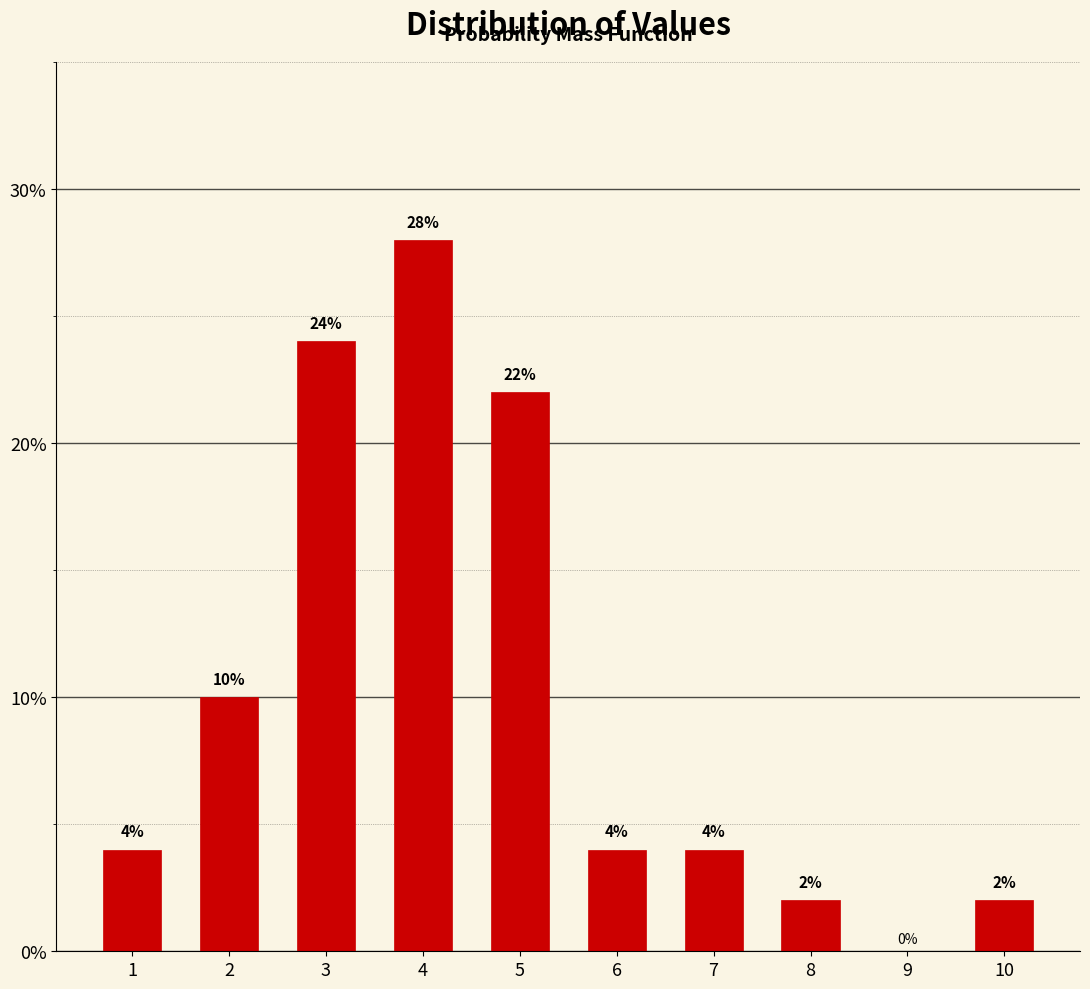

Reading right to left, what are all the values shown in this chart?

2.0	2.0	4.0	4.0	22.0	28.0	24.0	10.0	4.0